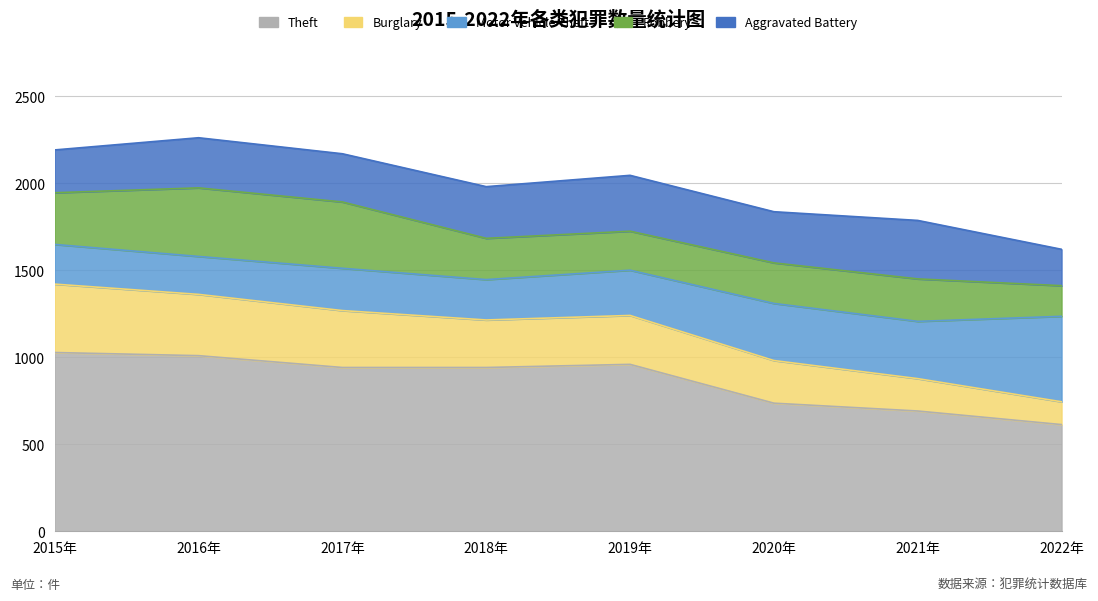

The Aggravated Battery series shows 294 at 2020. True or false?

True